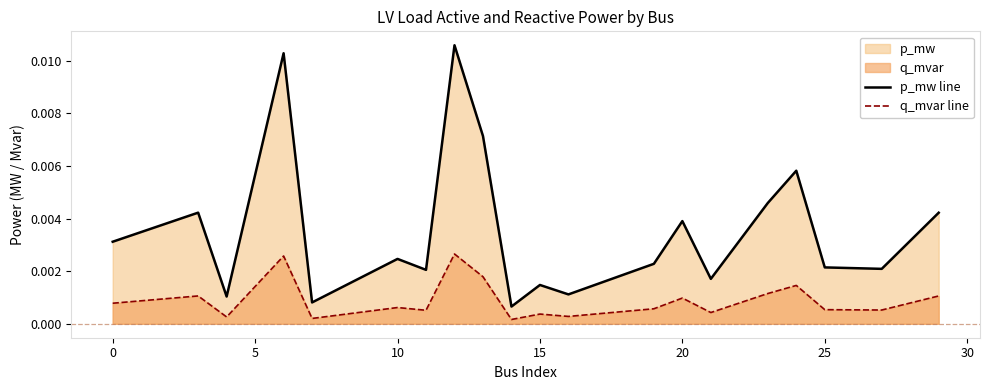

At 0, list the series in order from smallest to largest.

q_mvar line, p_mw line